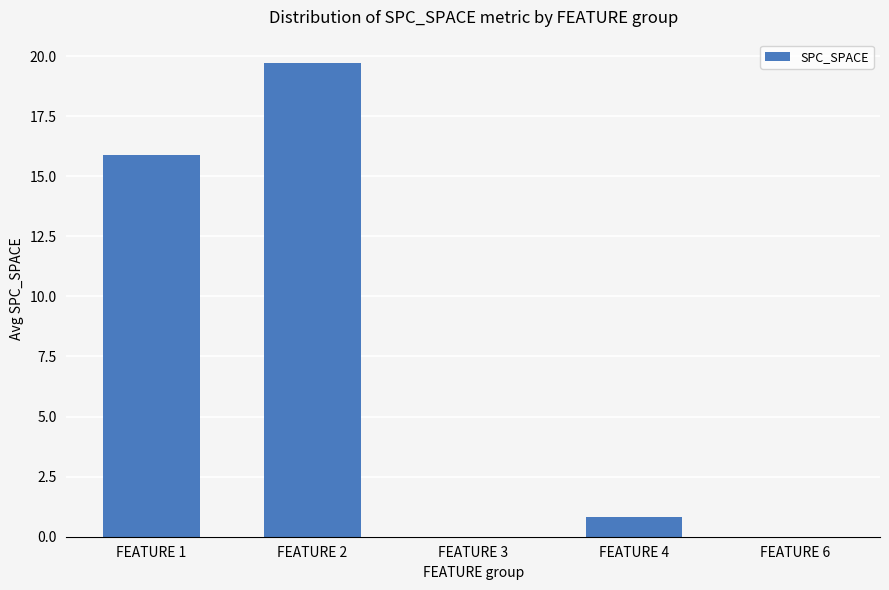

Between FEATURE 6 and FEATURE 1, which is larger?

FEATURE 1